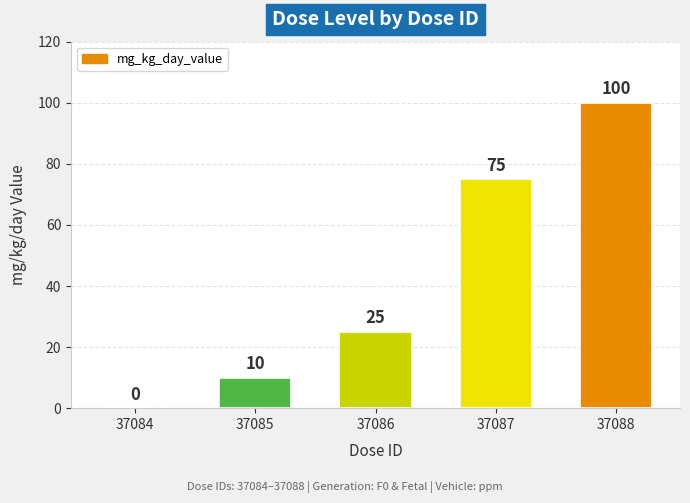

What is the maximum value shown in the chart?

100